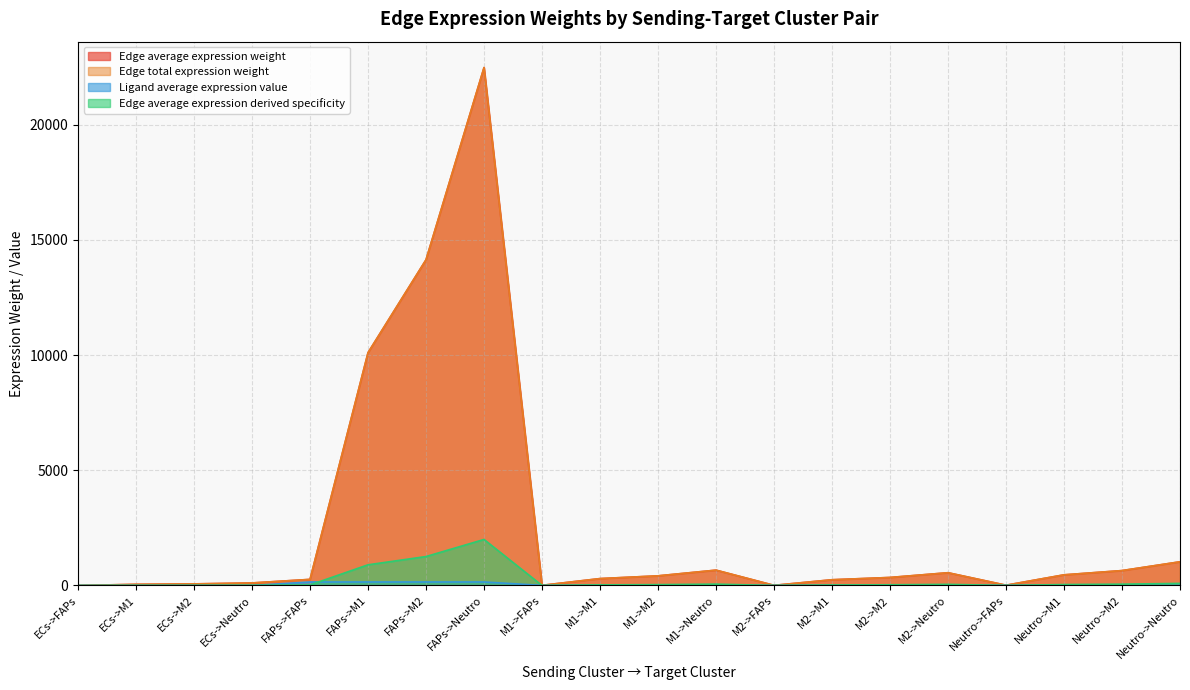

At how many categories does at least one series exceed 21625?

1